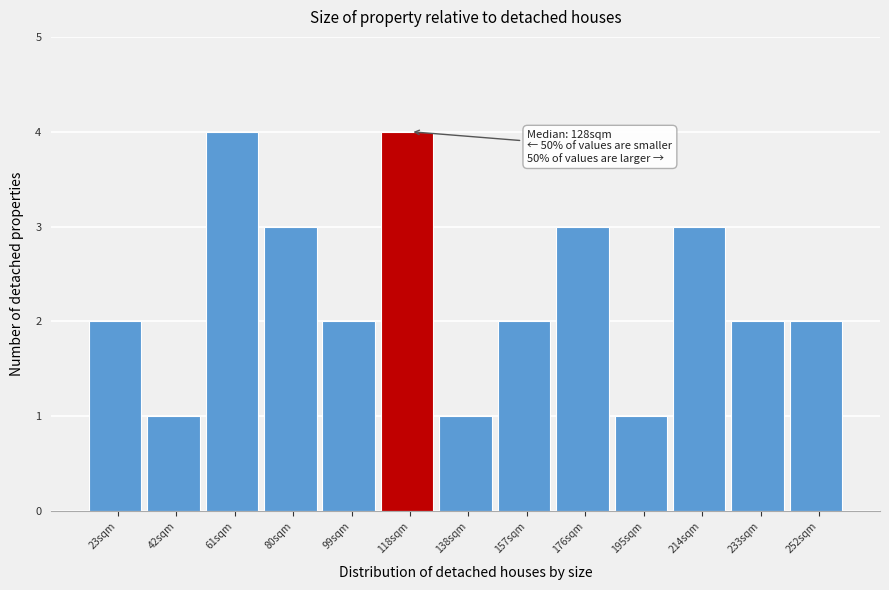

Reading right to left, what are all the values shown in this chart?

2	2	3	1	3	2	1	4	2	3	4	1	2